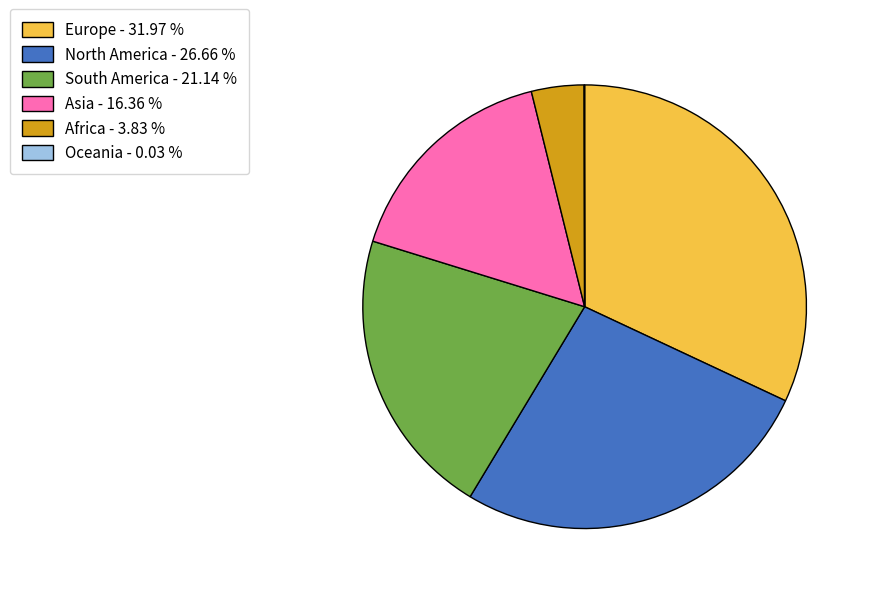

Does any single category account for the majority?

No